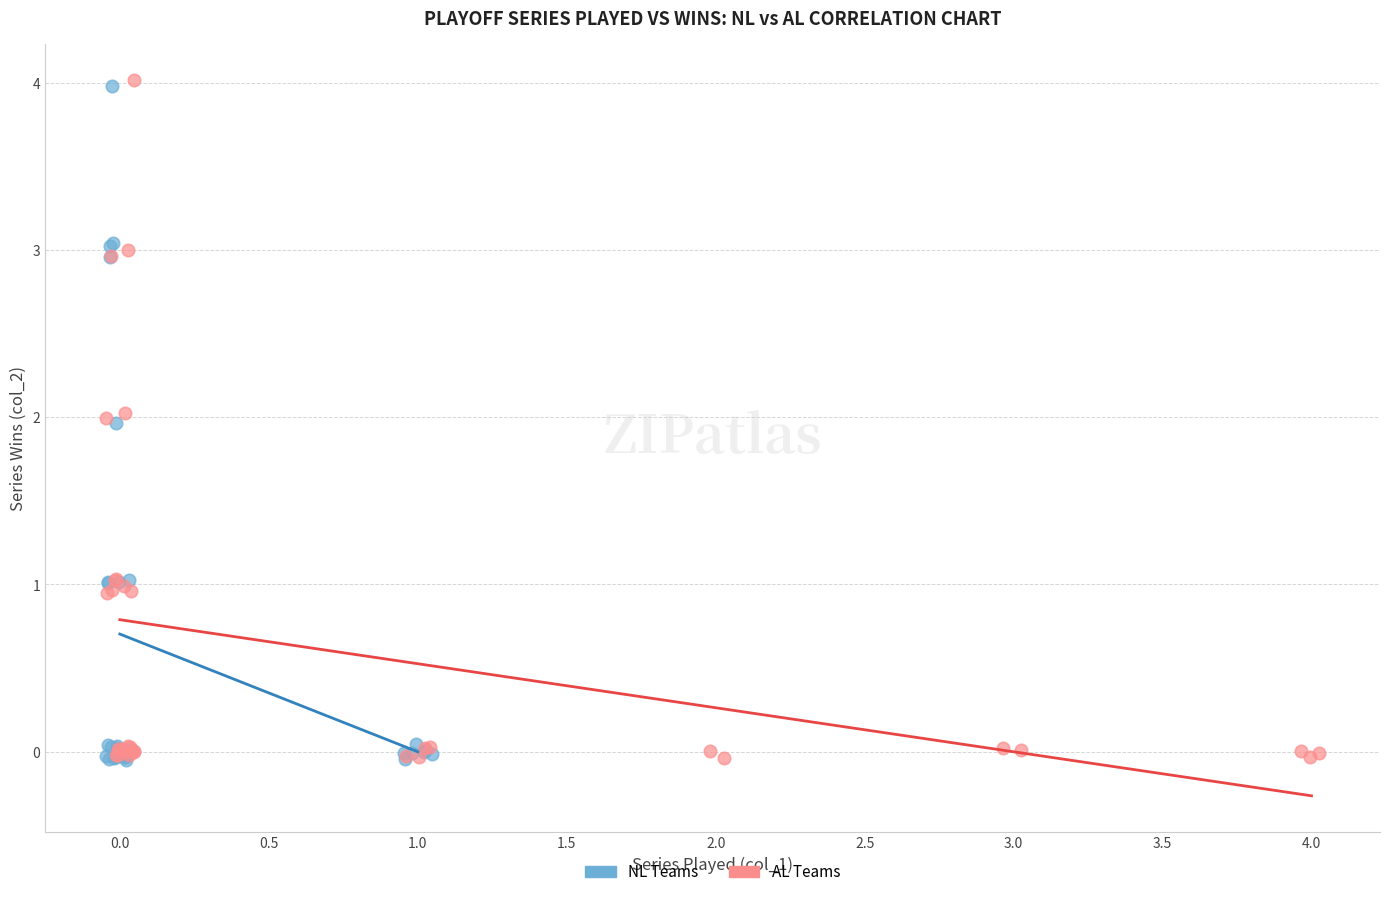

Which series has the widest spread of Y values?

AL Teams